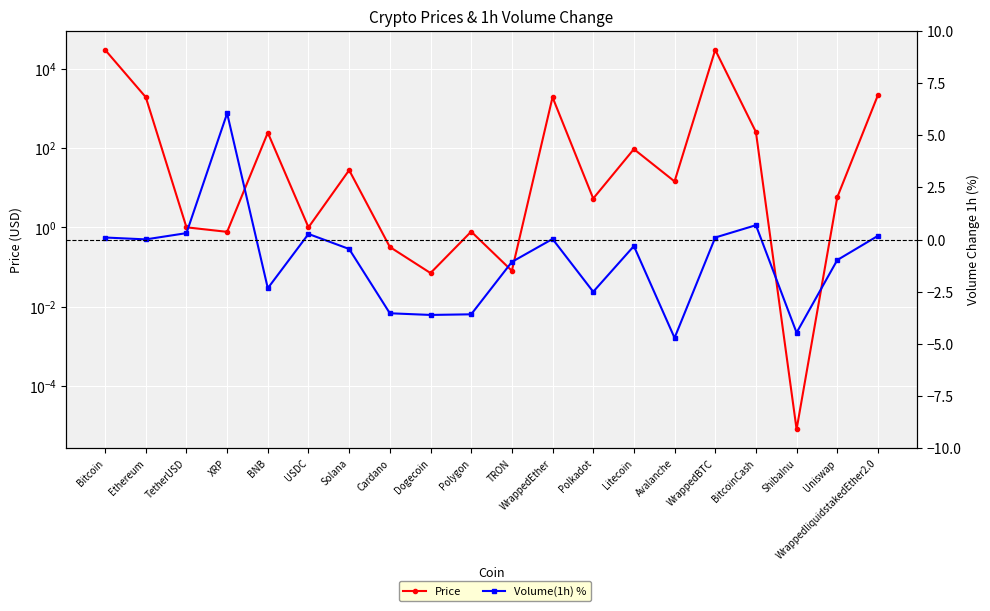

What is the average value of the Price series?

3372.0